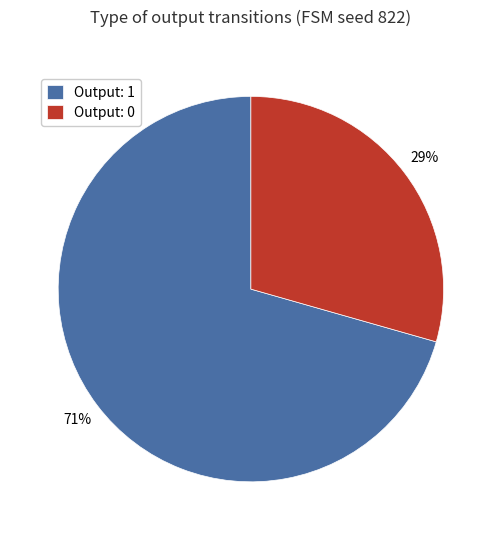

Does Output: 1 account for over 50% of the chart?

Yes